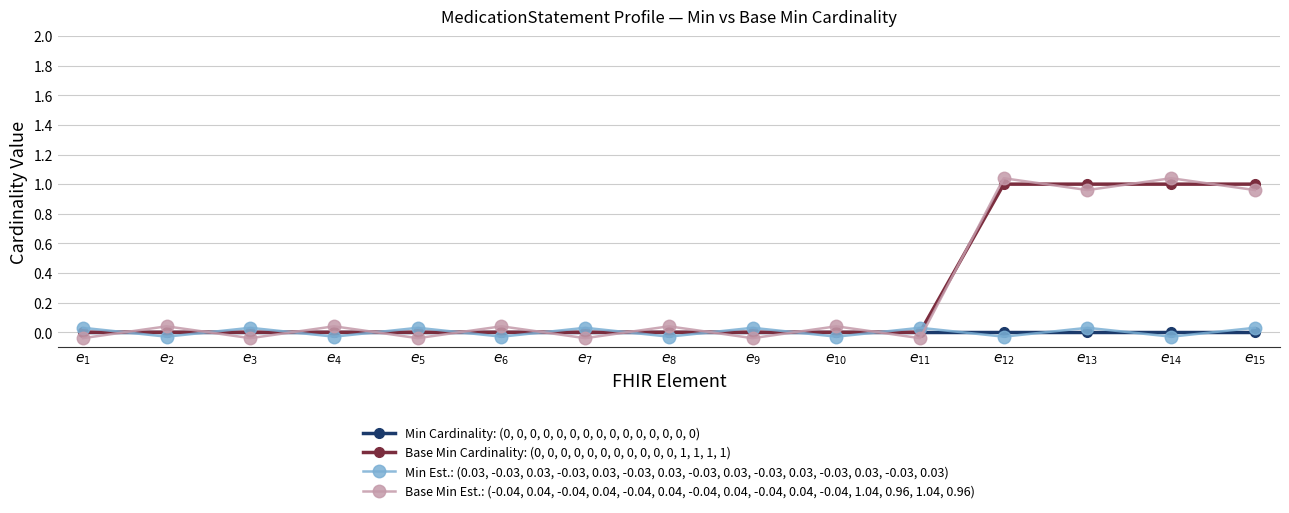

Which series ends up on top after the final intersection of Base Min Est.: (-0.04, 0.04, -0.04, 0.04, -0.04, 0.04, -0.04, 0.04, -0.04, 0.04, -0.04, 1.04, 0.96, 1.04, 0.96) and Min Cardinality: (0, 0, 0, 0, 0, 0, 0, 0, 0, 0, 0, 0, 0, 0, 0)?

Base Min Est.: (-0.04, 0.04, -0.04, 0.04, -0.04, 0.04, -0.04, 0.04, -0.04, 0.04, -0.04, 1.04, 0.96, 1.04, 0.96)